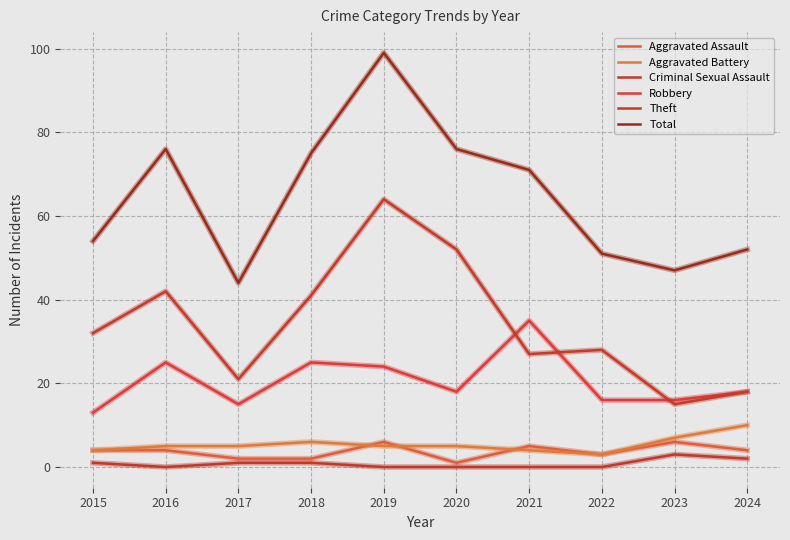

True or false: Robbery and Aggravated Battery cross at least once.

False